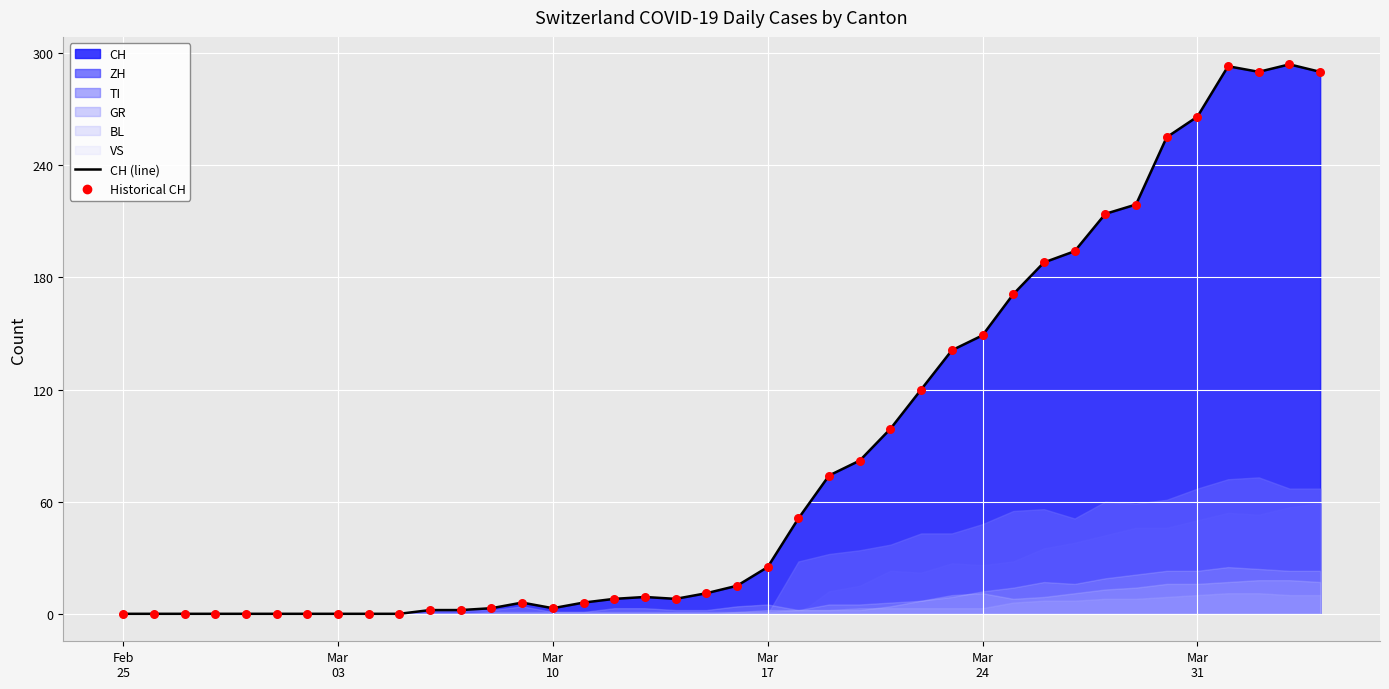

Which series has the largest total across all categories?

CH (line)